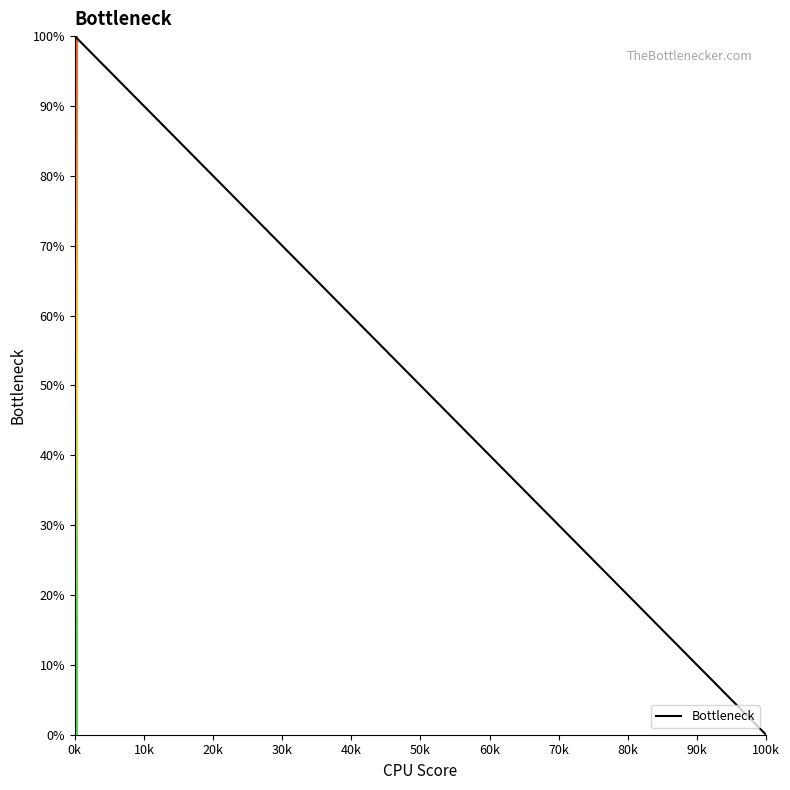

What is the maximum value shown in the chart?

100.0